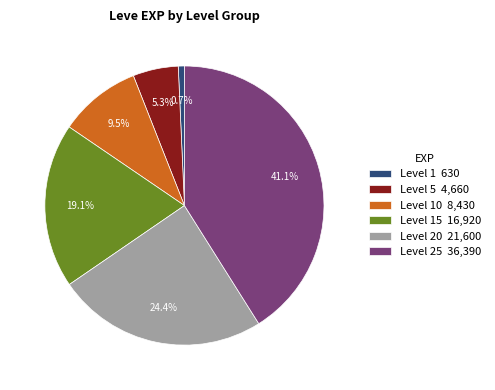

Which category has the smallest portion of the pie?

Level 1 630